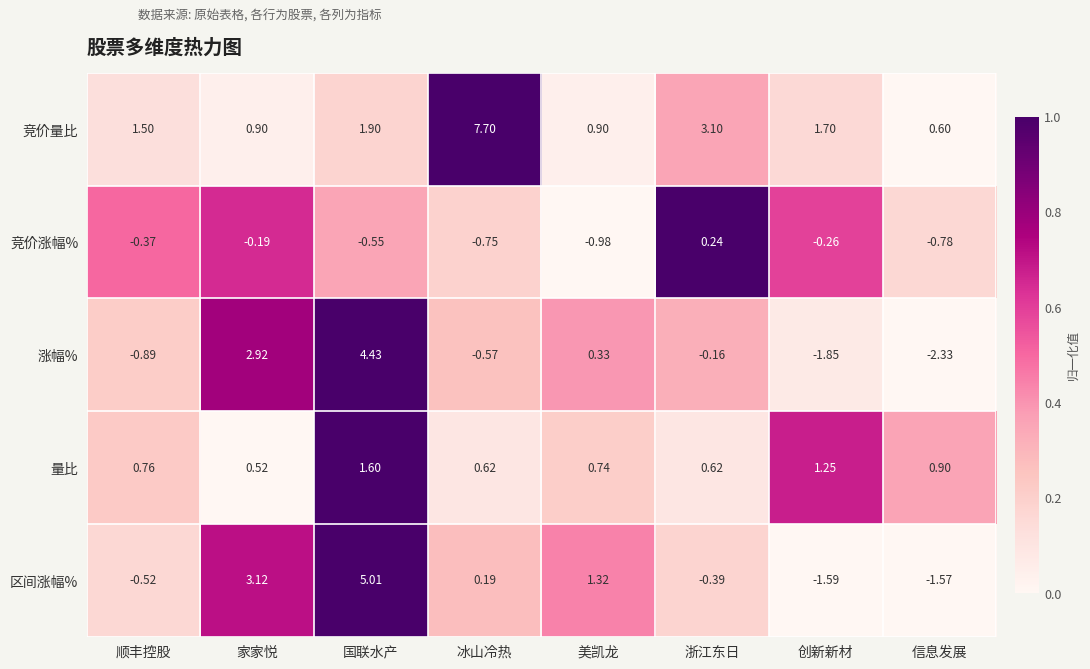

At which category is the sum across all series the highest?

国联水产